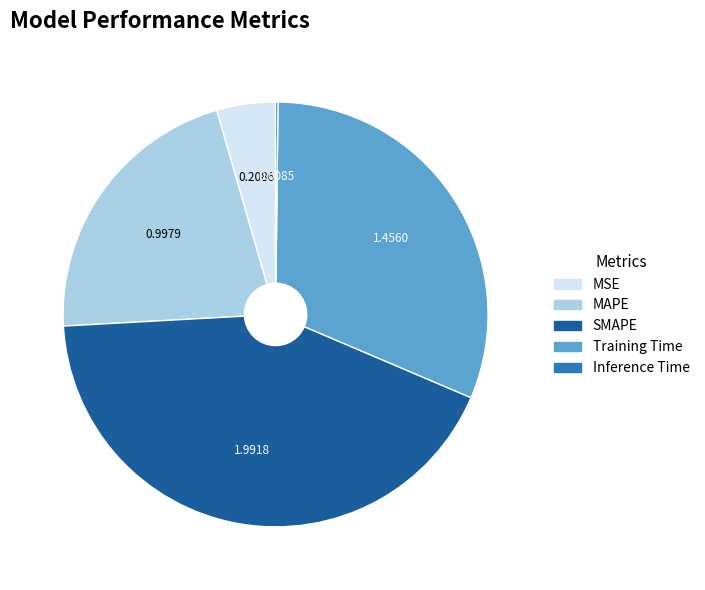

Is the sum of MAPE and SMAPE greater than half?

Yes